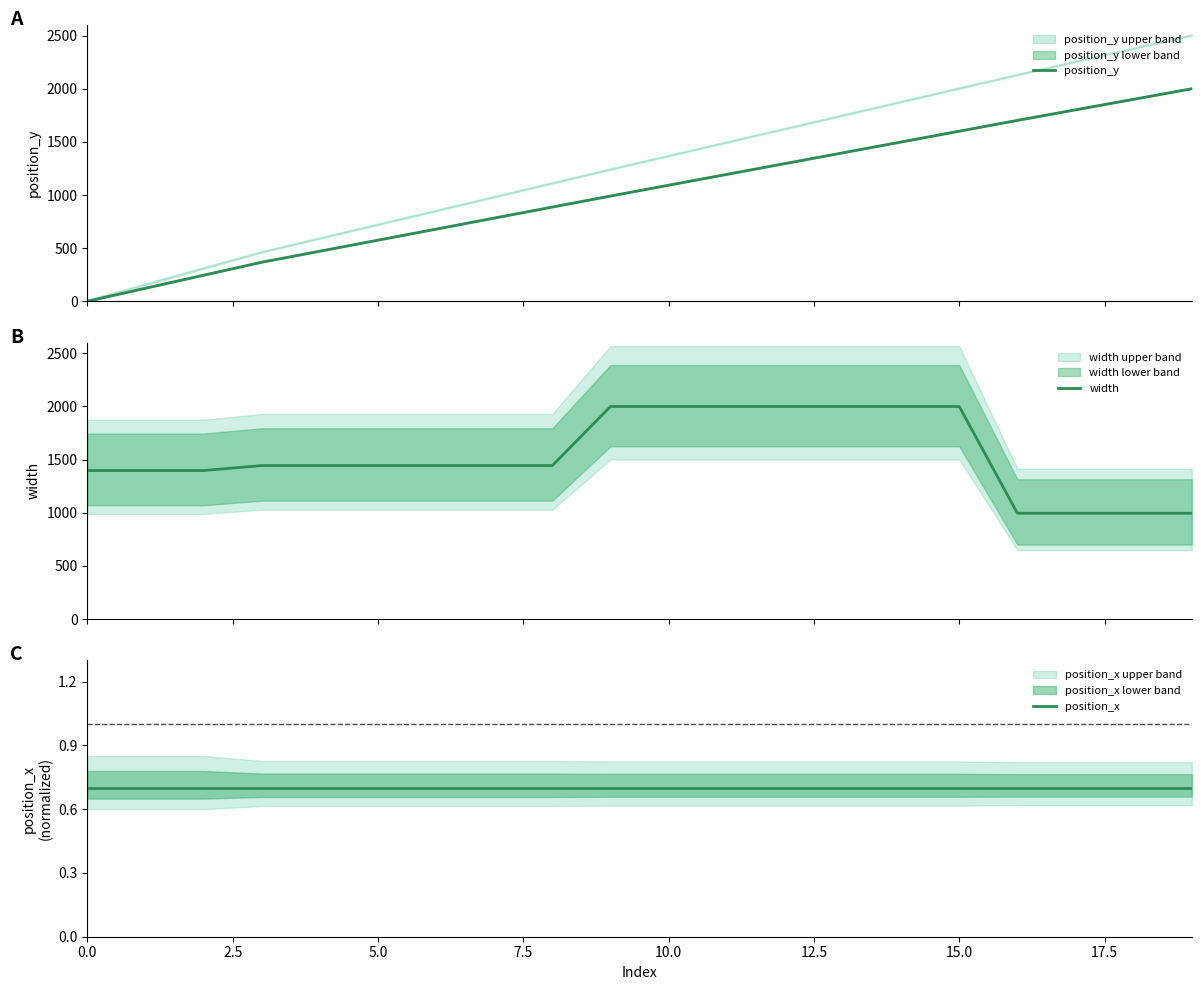

What is the label of the 10th point from the right?

10